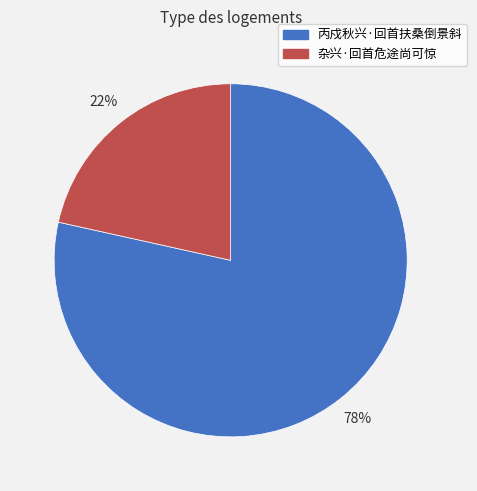

Between 丙戍秋兴·回首扶桑倒景斜 and 杂兴·回首危途尚可惊, which is larger?

丙戍秋兴·回首扶桑倒景斜